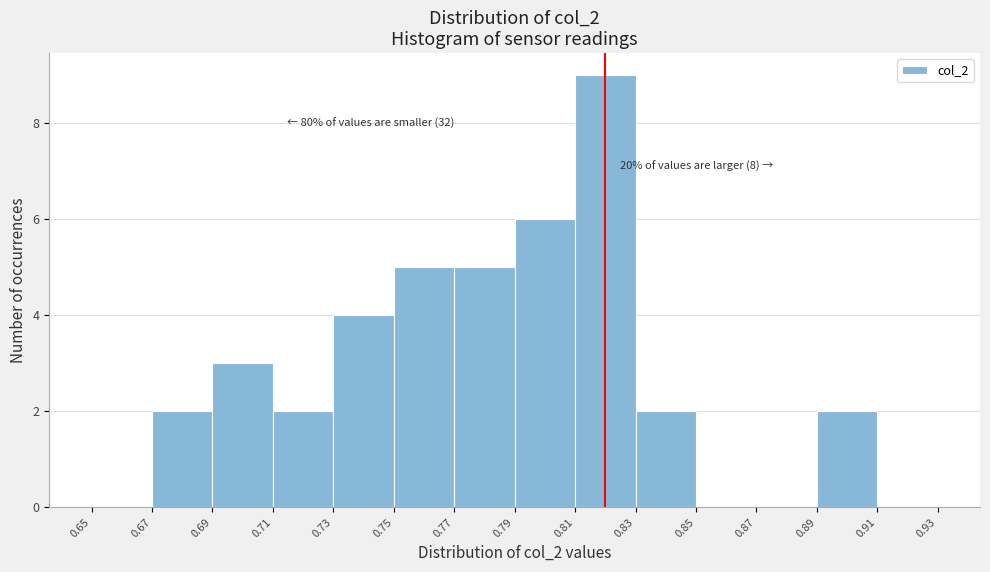

Over which range of the x-axis is the bar tallest?

0.81 to 0.83